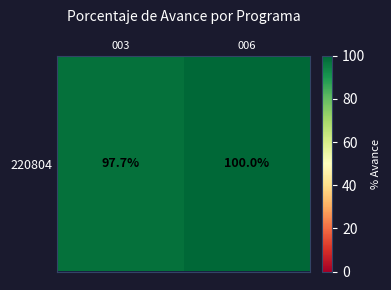

What is the average value?

98.8